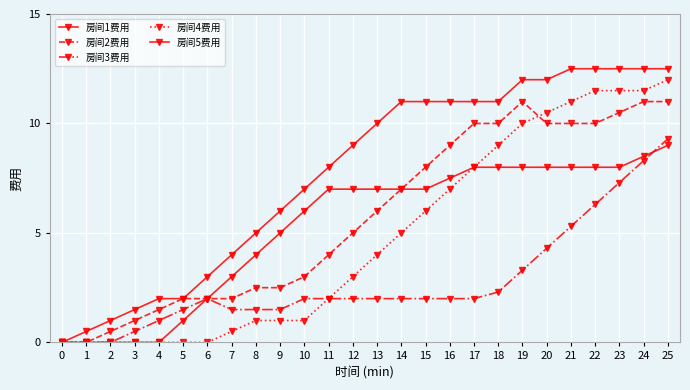

Which has a higher value, 23 or 19?

23